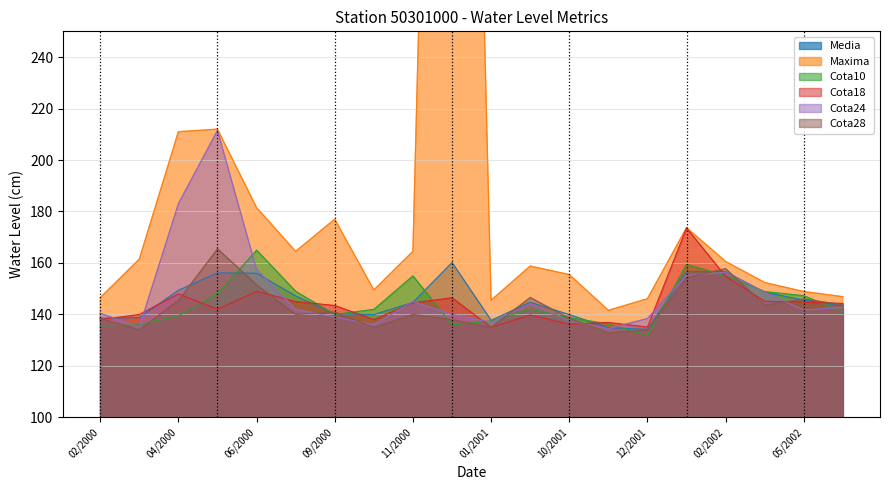

List the series in order of their peak value, highest first.

Maxima, Cota24, Cota18, Cota28, Cota10, Media